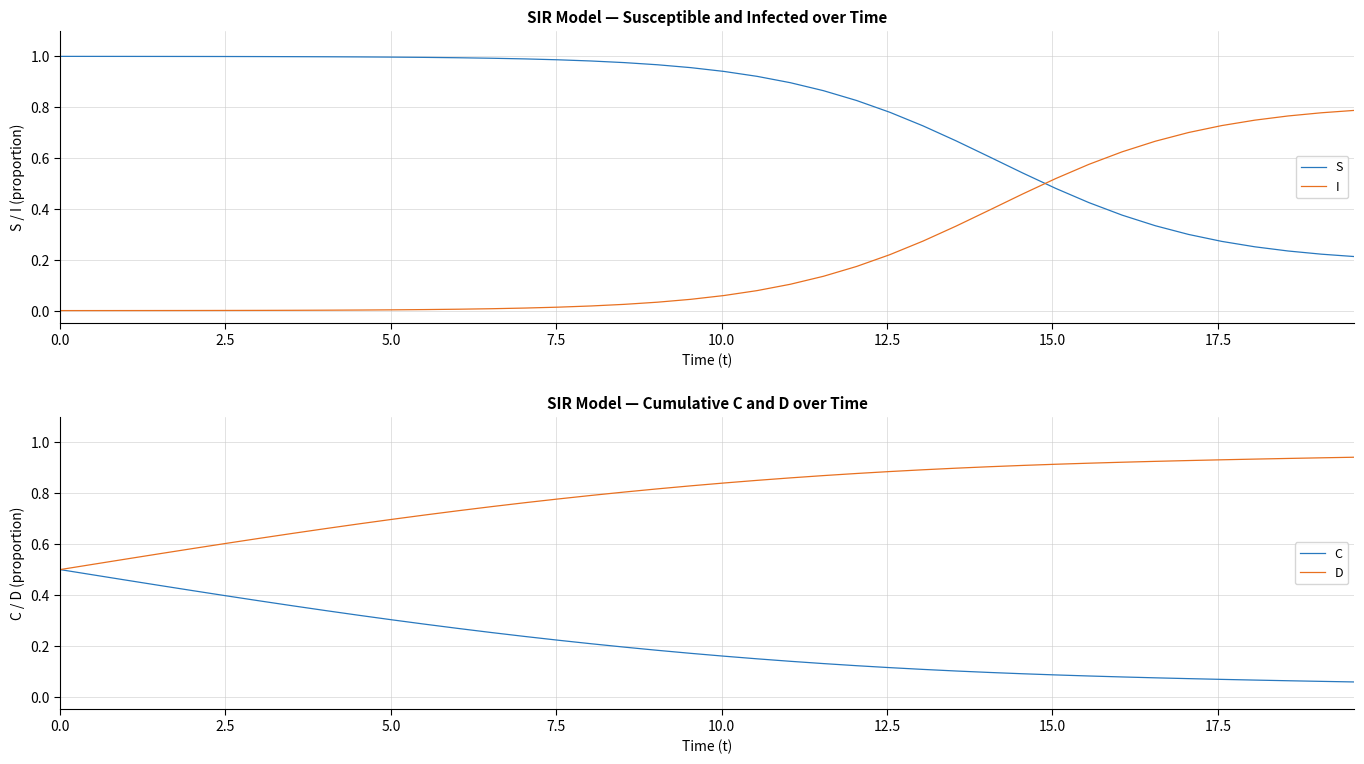

Reading left to right, what are all the values shown in this chart?

S: 1.0	1.0	1.0	1.0	1.0	1.0	1.0	1.0	1.0	1.0	1.0	1.0	1.0	1.0	1.0	1.0	1.0	1.0	1.0	1.0	0.9	0.9	0.9	0.9	0.8	0.8	0.7	0.7	0.6	0.5	0.5	0.4	0.4	0.3	0.3	0.3	0.3	0.2	0.2	0.2
I: 0.0	0.0	0.0	0.0	0.0	0.0	0.0	0.0	0.0	0.0	0.0	0.0	0.0	0.0	0.0	0.0	0.0	0.0	0.0	0.0	0.1	0.1	0.1	0.1	0.2	0.2	0.3	0.3	0.4	0.5	0.5	0.6	0.6	0.7	0.7	0.7	0.7	0.8	0.8	0.8
C: 0.5	0.5	0.5	0.4	0.4	0.4	0.4	0.4	0.3	0.3	0.3	0.3	0.3	0.3	0.2	0.2	0.2	0.2	0.2	0.2	0.2	0.1	0.1	0.1	0.1	0.1	0.1	0.1	0.1	0.1	0.1	0.1	0.1	0.1	0.1	0.1	0.1	0.1	0.1	0.1
D: 0.5	0.5	0.5	0.6	0.6	0.6	0.6	0.6	0.7	0.7	0.7	0.7	0.7	0.7	0.8	0.8	0.8	0.8	0.8	0.8	0.8	0.9	0.9	0.9	0.9	0.9	0.9	0.9	0.9	0.9	0.9	0.9	0.9	0.9	0.9	0.9	0.9	0.9	0.9	0.9